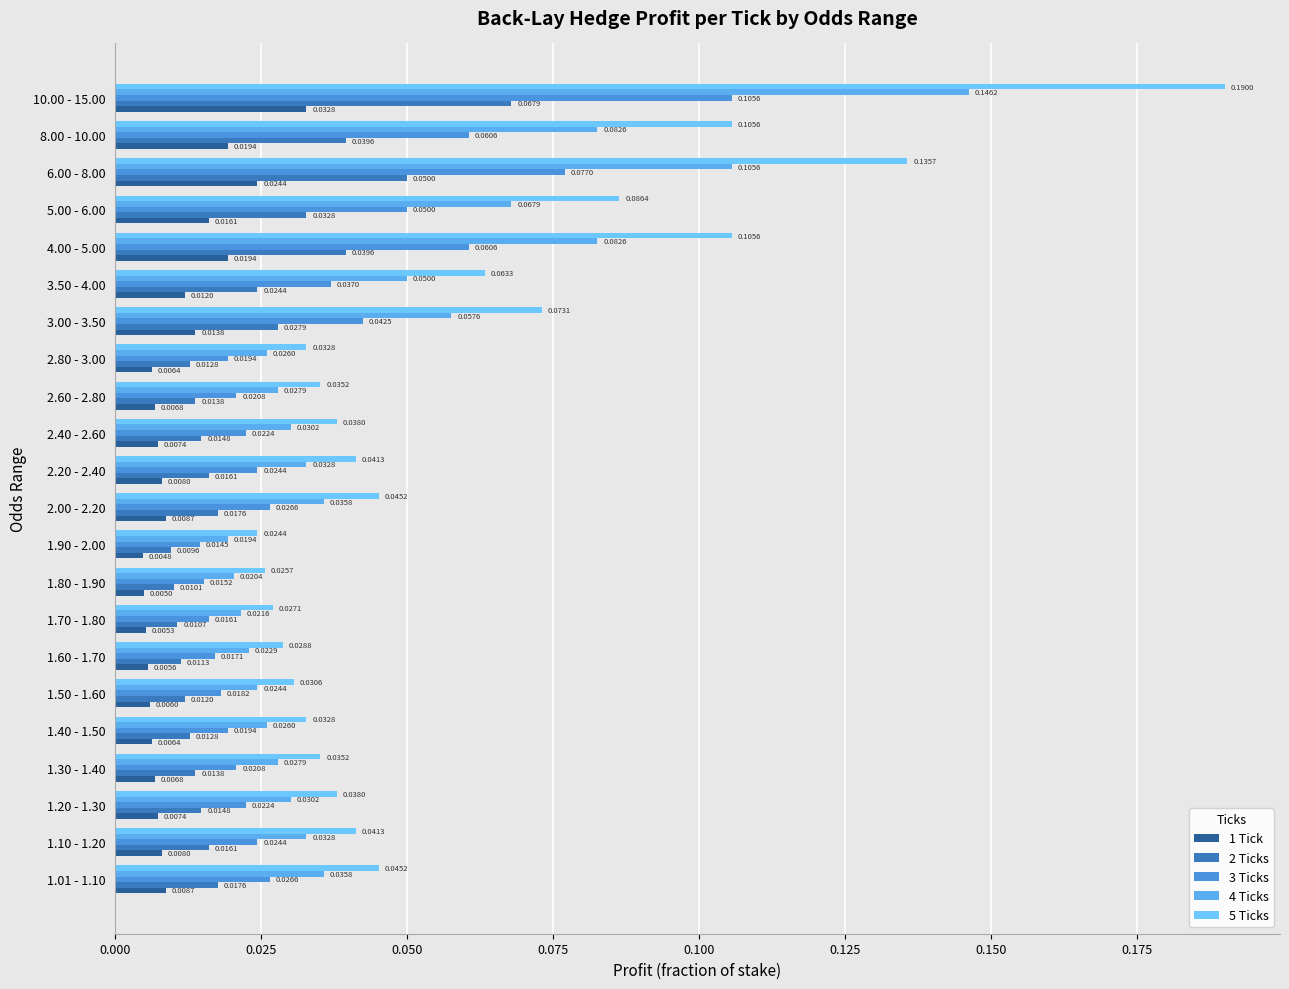

Reading right to left, extract all data points from this chart.

1 Tick: 0.0	0.0	0.0	0.0	0.0	0.0	0.0	0.0	0.0	0.0	0.0	0.0	0.0	0.0	0.0	0.0	0.0	0.0	0.0	0.0	0.0	0.0
2 Ticks: 0.1	0.0	0.1	0.0	0.0	0.0	0.0	0.0	0.0	0.0	0.0	0.0	0.0	0.0	0.0	0.0	0.0	0.0	0.0	0.0	0.0	0.0
3 Ticks: 0.1	0.1	0.1	0.1	0.1	0.0	0.0	0.0	0.0	0.0	0.0	0.0	0.0	0.0	0.0	0.0	0.0	0.0	0.0	0.0	0.0	0.0
4 Ticks: 0.1	0.1	0.1	0.1	0.1	0.1	0.1	0.0	0.0	0.0	0.0	0.0	0.0	0.0	0.0	0.0	0.0	0.0	0.0	0.0	0.0	0.0
5 Ticks: 0.2	0.1	0.1	0.1	0.1	0.1	0.1	0.0	0.0	0.0	0.0	0.0	0.0	0.0	0.0	0.0	0.0	0.0	0.0	0.0	0.0	0.0